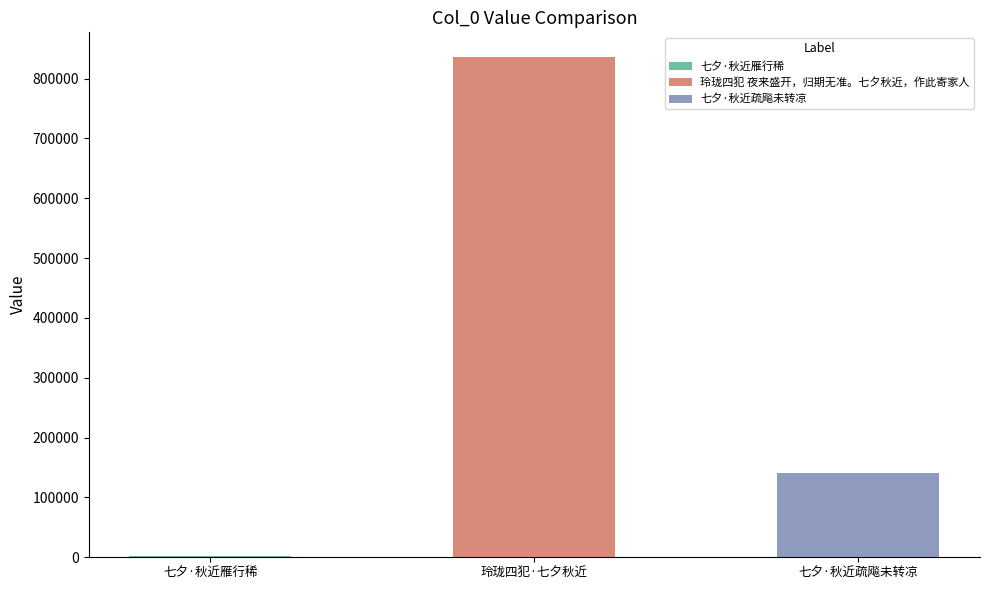

What is the label of the 1st bar from the right?

七夕·秋近疏飚未转凉